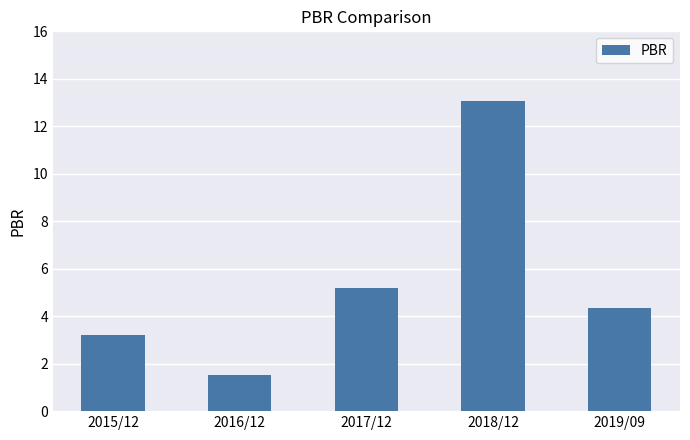

Rank the categories by value from lowest to highest.

2016/12, 2015/12, 2019/09, 2017/12, 2018/12